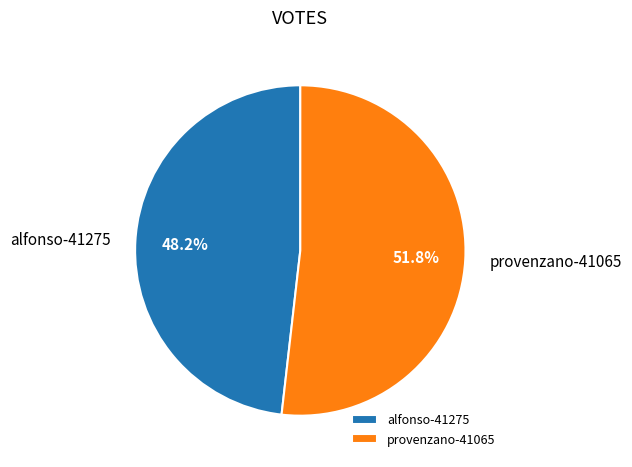

Does any single category account for the majority?

Yes